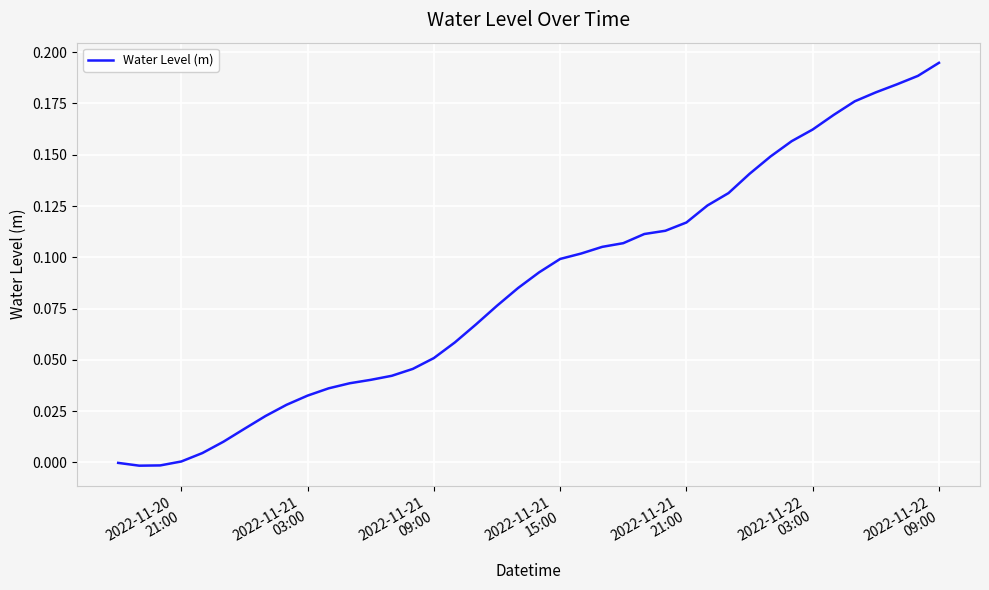

Is this an area chart (filled region under the line)?

No